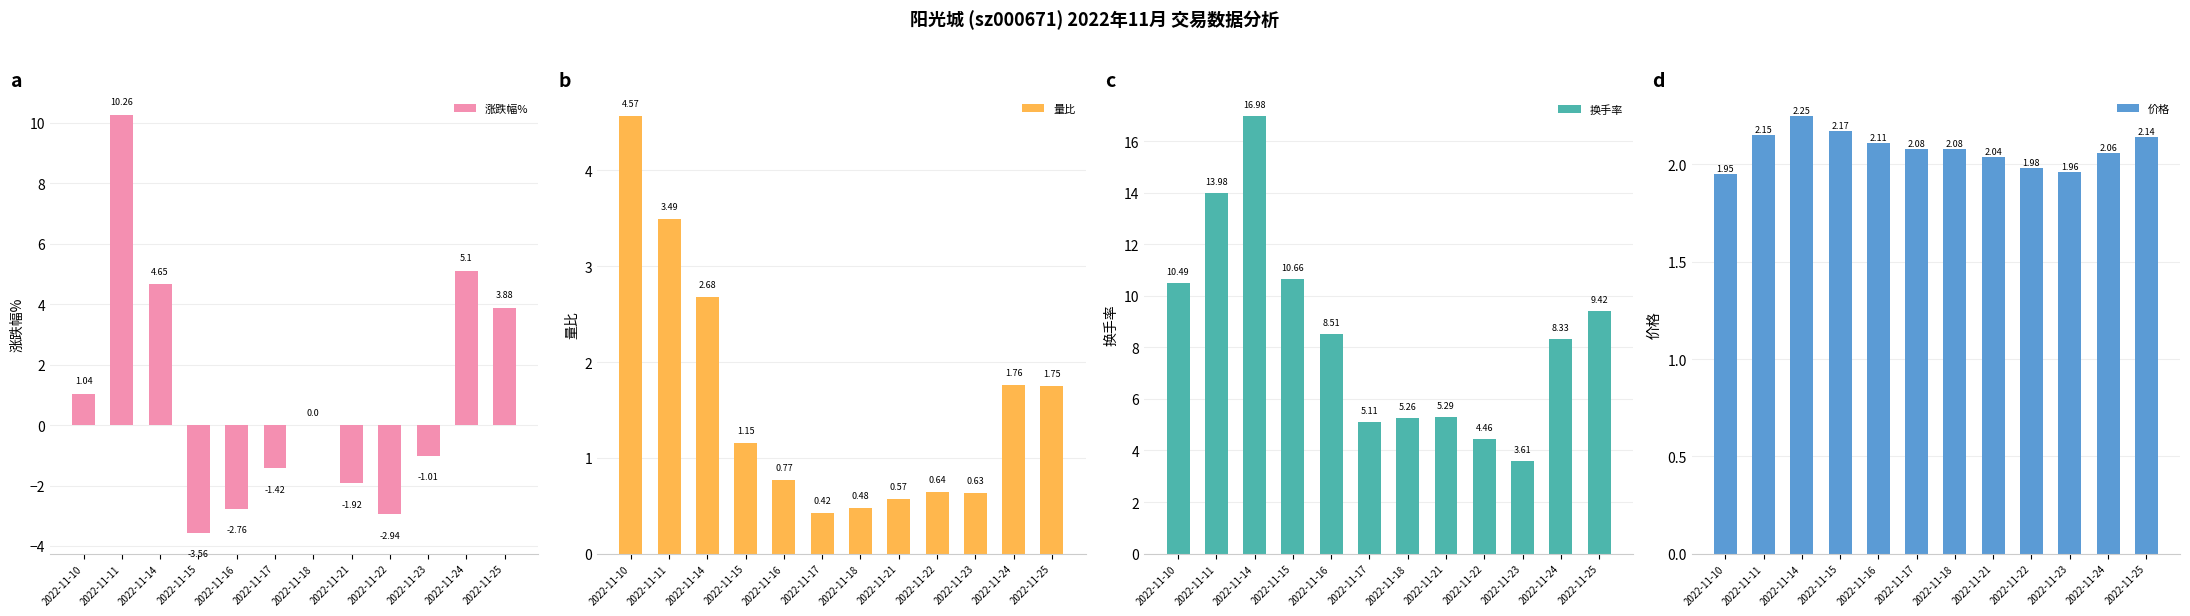

Count the number of categories in the chart.

12